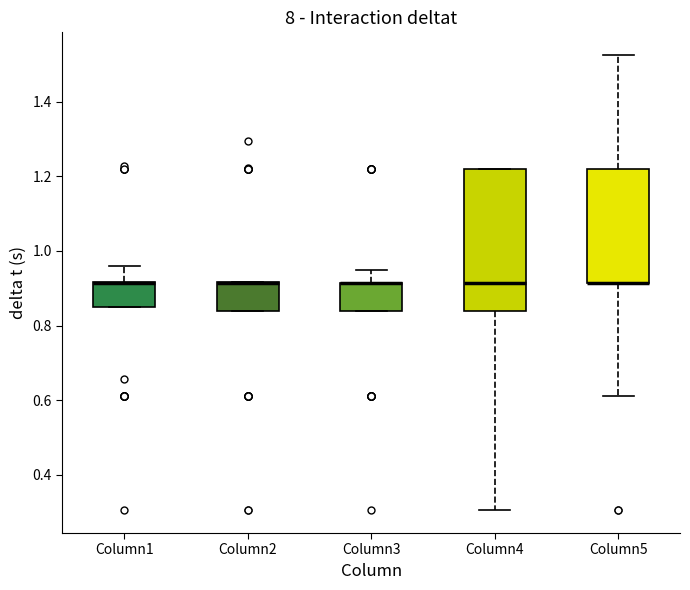

Reading left to right, transcribe this box plot: for each box, give where its median line is, the range the box spans, and where its two whiskers end, as read against the y-axis. The values are not printed on the chart, so give them approximately, as read against the axis.

Column1: median 0.92 (drawn on the box's upper edge), box 0.86 to 0.92, whiskers 0.86 to 0.96
Column2: median 0.92 (drawn on the box's upper edge), box 0.84 to 0.92, whiskers 0.84 to 0.92
Column3: median 0.92 (drawn on the box's upper edge), box 0.84 to 0.92, whiskers 0.84 to 0.94
Column4: median 0.92, box 0.84 to 1.22, whiskers 0.30 to 1.22
Column5: median 0.92 (drawn on the box's lower edge), box 0.92 to 1.22, whiskers 0.62 to 1.52